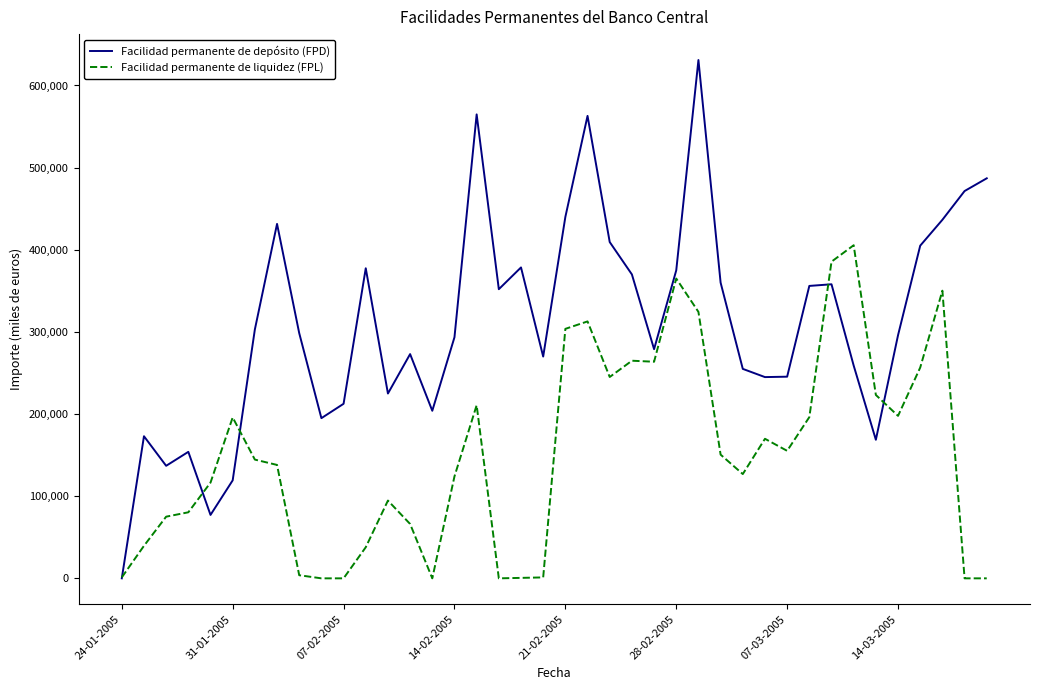

Which series has the largest total across all categories?

Facilidad permanente de depósito (FPD)